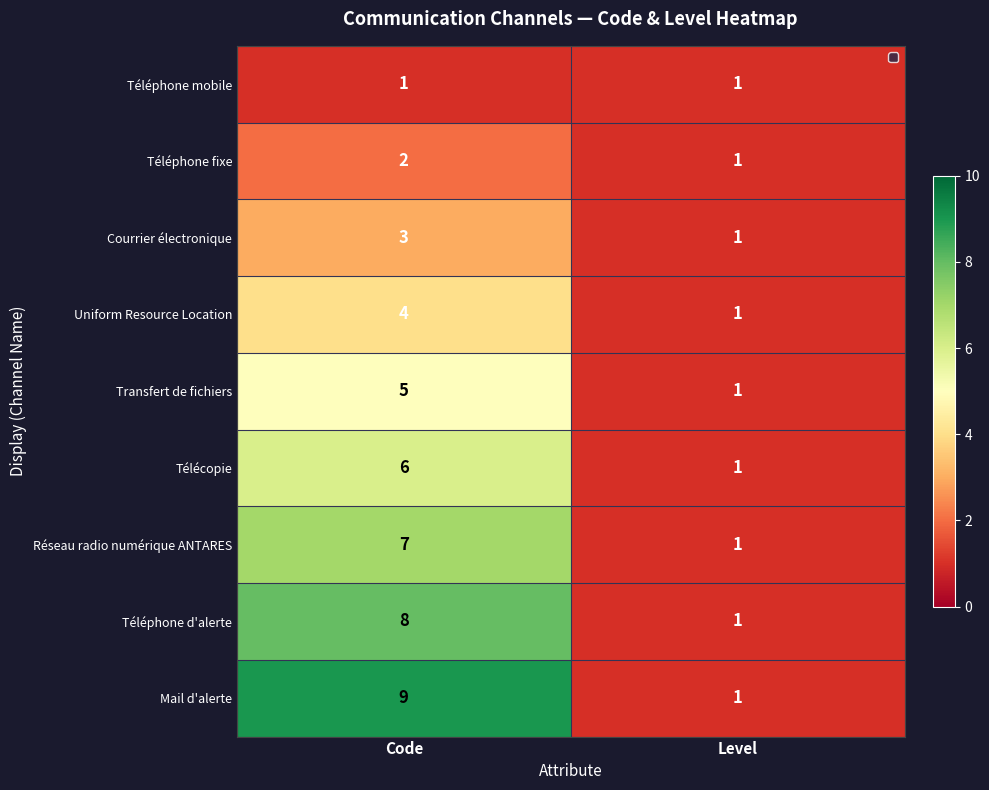

Which series has the widest spread of values?

Mail d'alerte